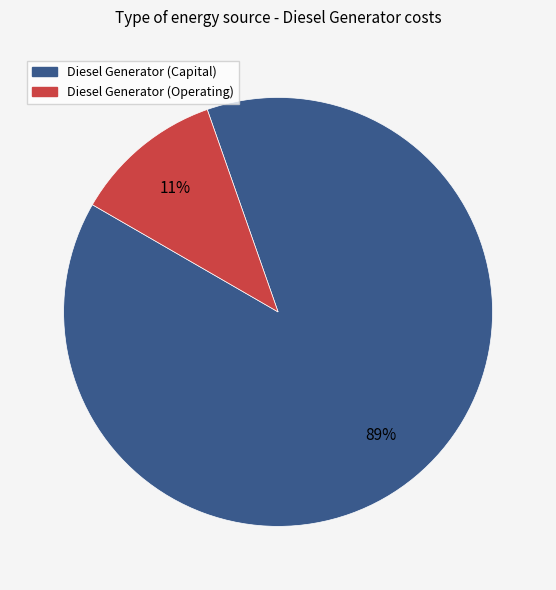

To the nearest percent, what is the average slice percentage?

50%